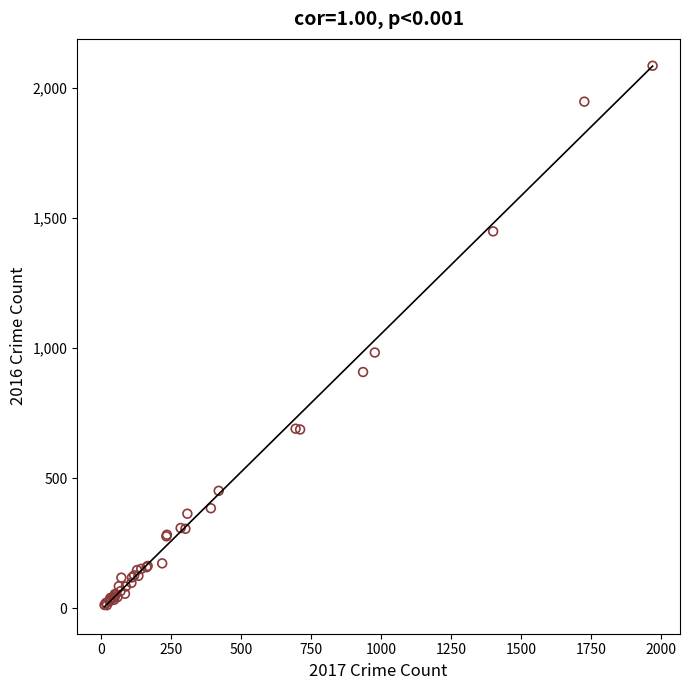

What Y value in the scatter plot is closest to 1048?

983